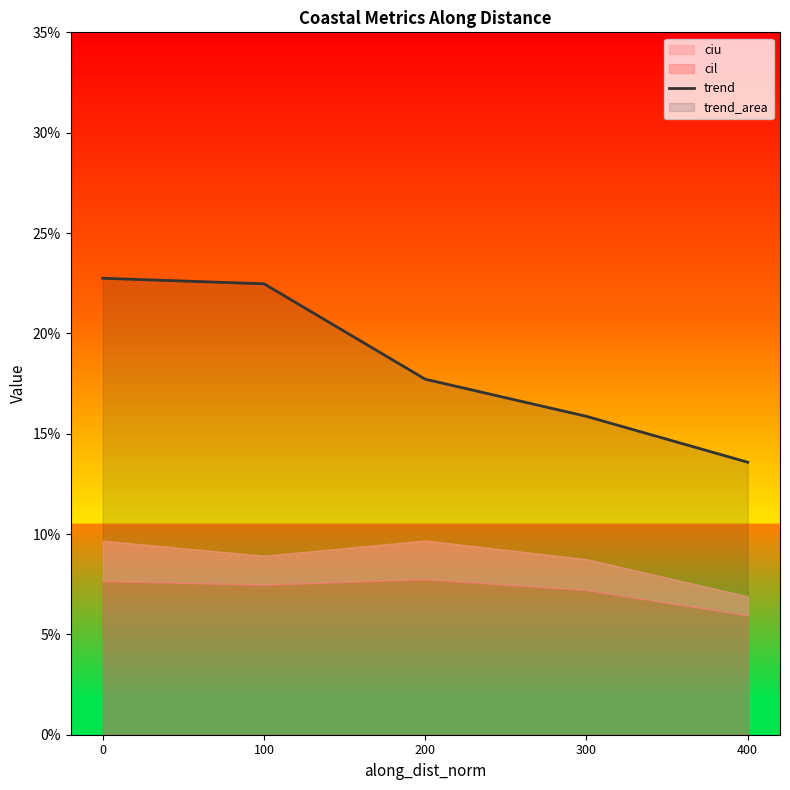

What is the change in value from 0 to 400?

-0.1